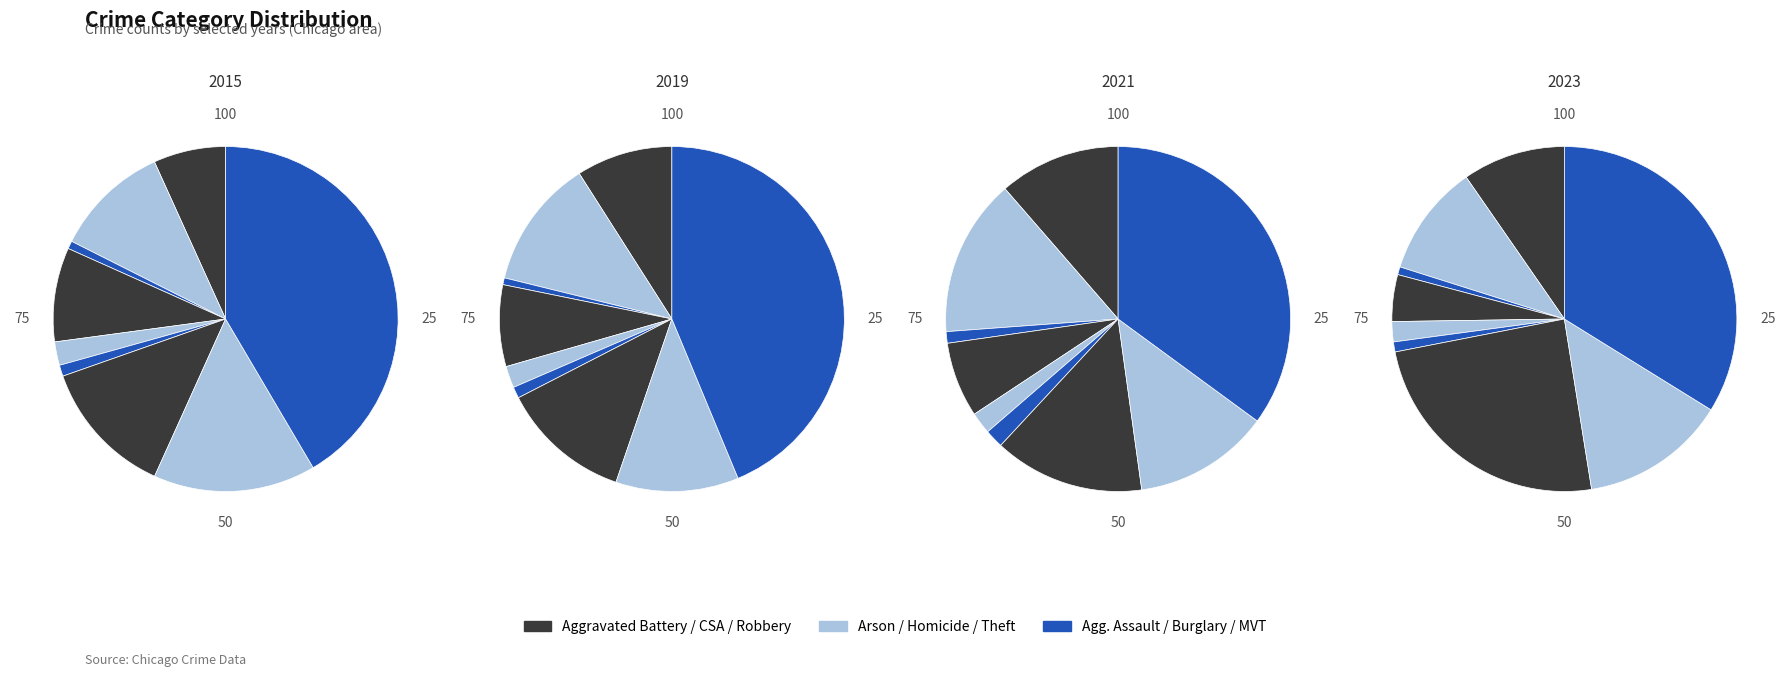

True or false: Burglary accounts for 22% of the total.

False